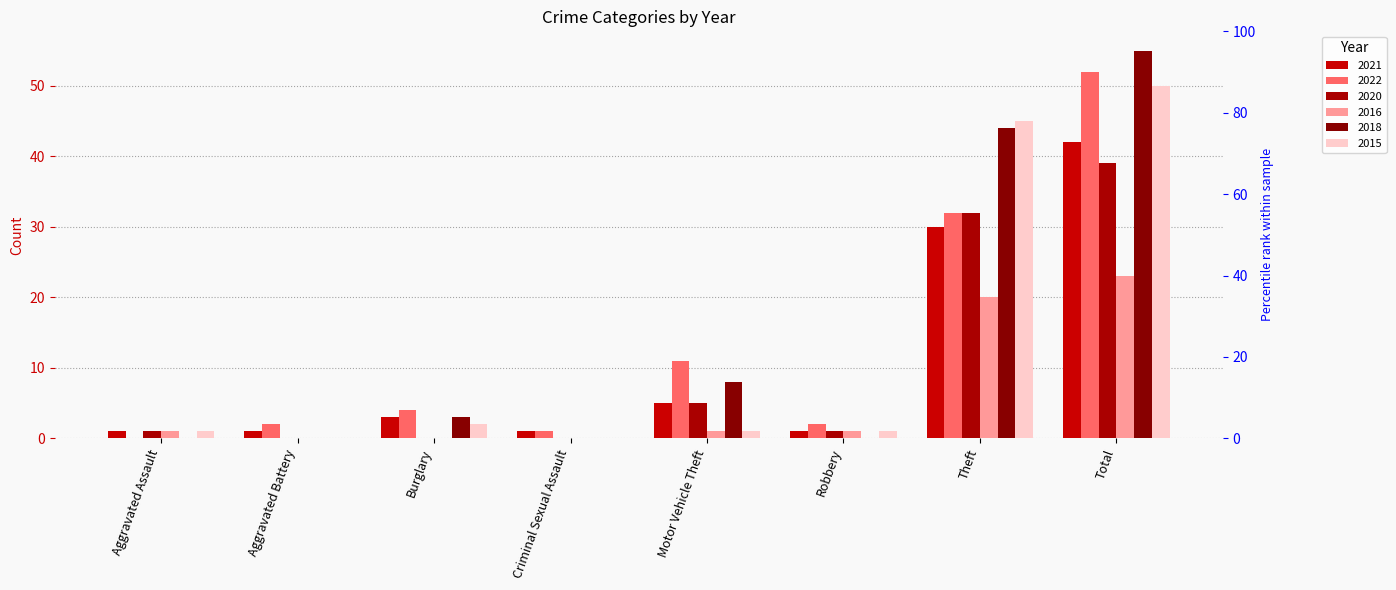

Reading left to right, what are all the values shown in this chart?

2021: 1	1	3	1	5	1	30	42
2022: 0	2	4	1	11	2	32	52
2020: 1	0	0	0	5	1	32	39
2016: 1	0	0	0	1	1	20	23
2018: 0	0	3	0	8	0	44	55
2015: 1	0	2	0	1	1	45	50